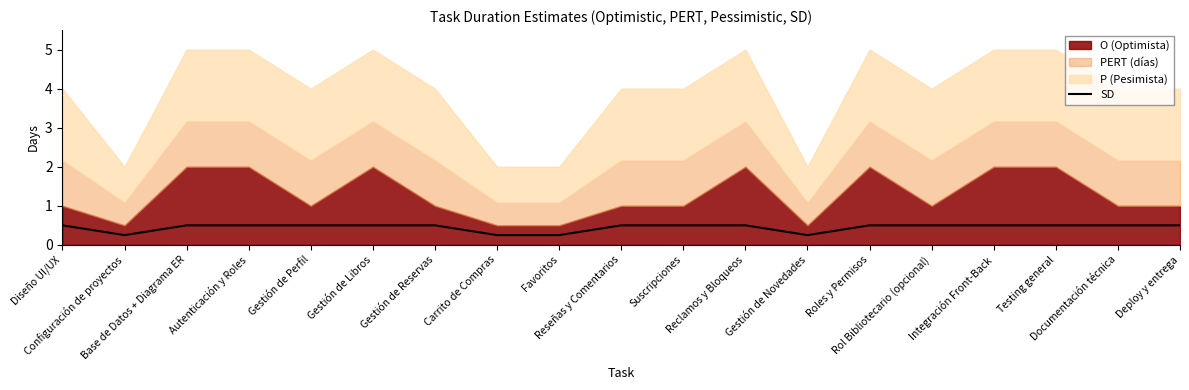

True or false: the data has more than 1 interior local peaks.

False